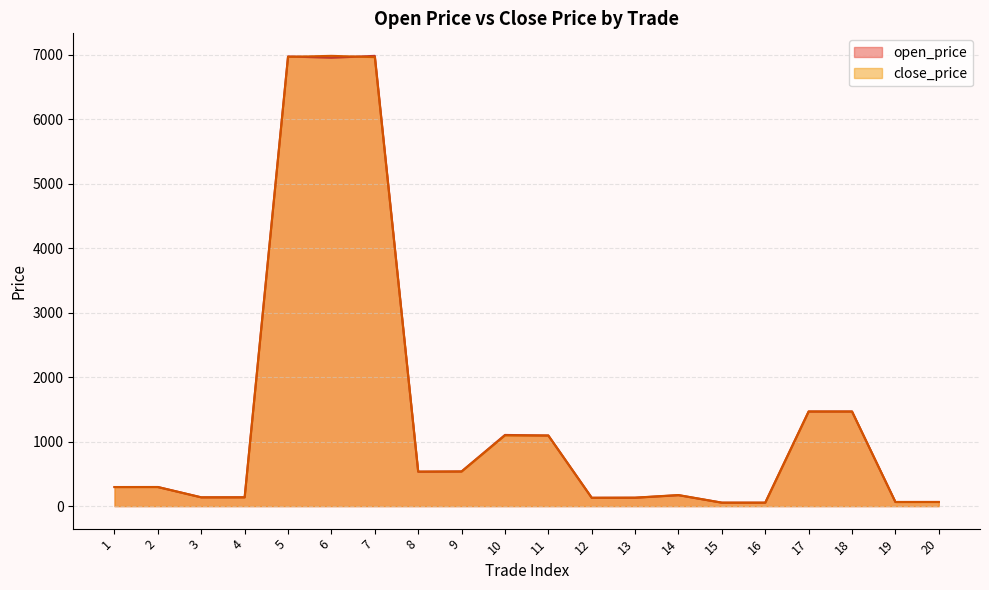

Reading left to right, extract all data points from this chart.

open_price: 1=296.0	2=296.1	3=135.9	4=136.8	5=6971.0	6=6950.0	7=6980.0	8=533.2	9=537.0	10=1103.4	11=1094.4	12=129.5	13=129.7	14=169.2	15=53.5	16=53.5	17=1465.8	18=1466.6	19=64.1	20=64.4
close_price: 1=295.6	2=296.1	3=136.3	4=136.5	5=6964.5	6=6980.0	7=6960.0	8=535.4	9=537.0	10=1096.0	11=1094.4	12=129.0	13=131.2	14=171.7	15=53.6	16=53.5	17=1467.6	18=1466.6	19=63.8	20=63.9